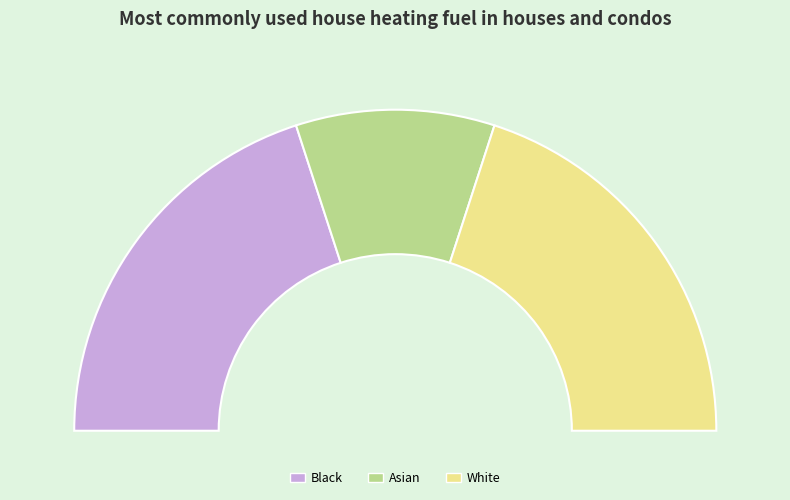

Rank the categories by value from lowest to highest.

Asian, Black, White